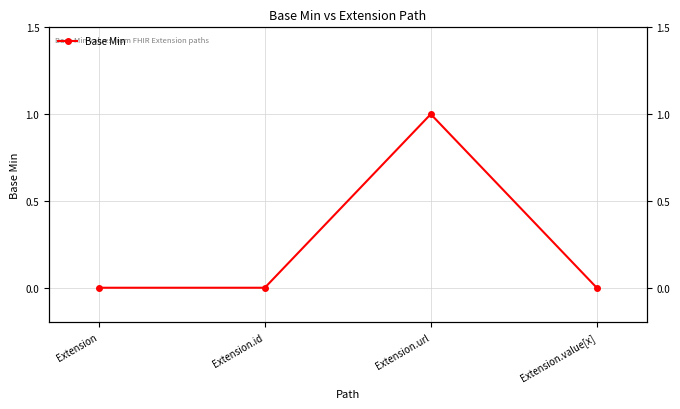

Which category has the highest value across all series?

Extension.url